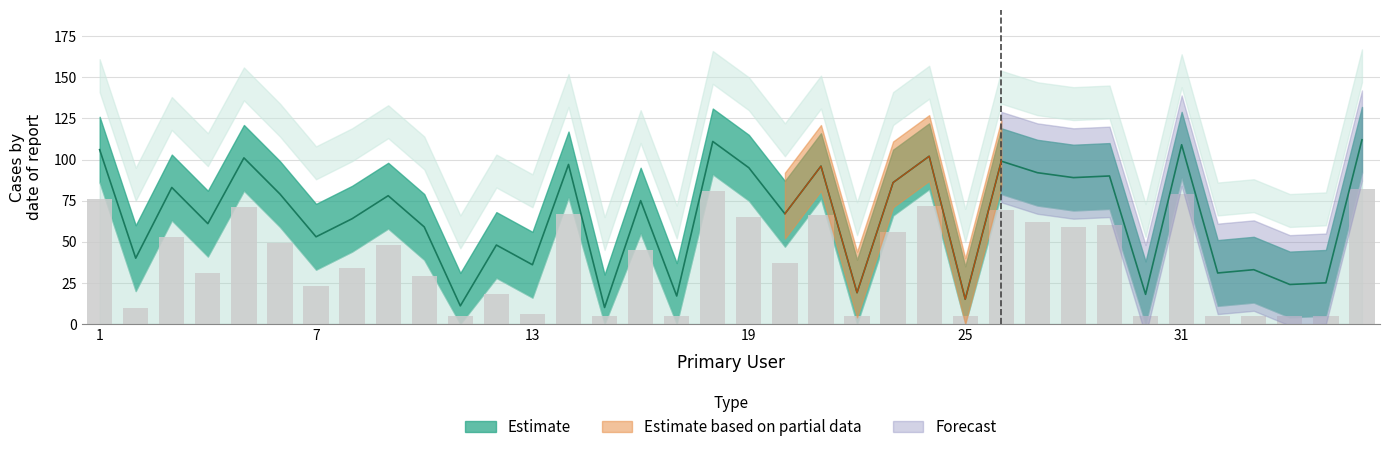

Rank the categories by value from lowest to highest.

15, 11, 25, 17, 30, 22, 34, 35, 32, 33, 13, 2, 12, 7, 10, 4, 8, 20, 16, 9, 6, 3, 23, 28, 29, 27, 19, 21, 14, 26, 5, 24, 1, 31, 18, 36